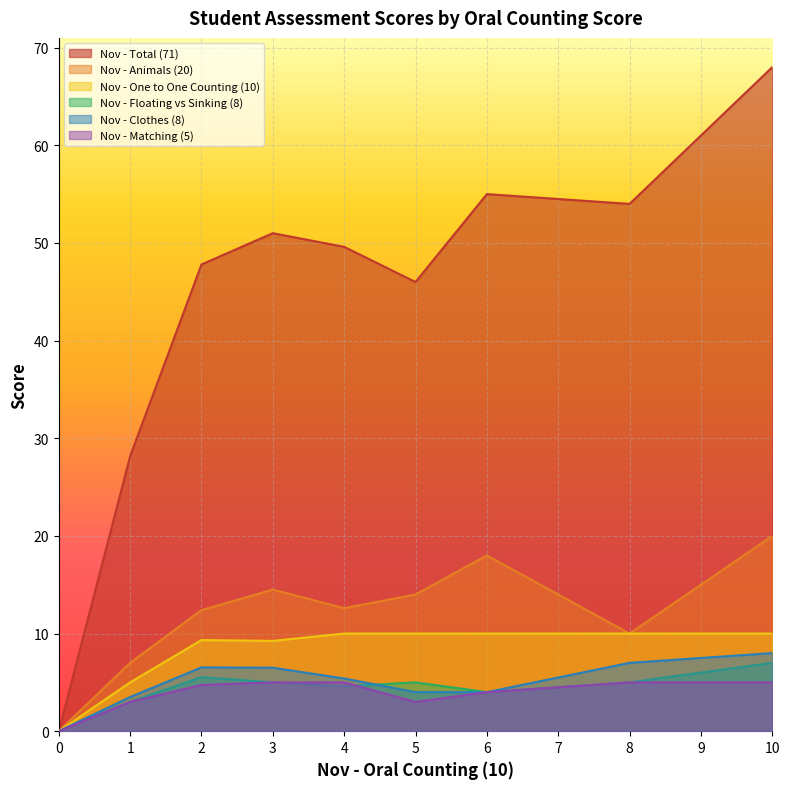

How many lines are shown in the chart?

6